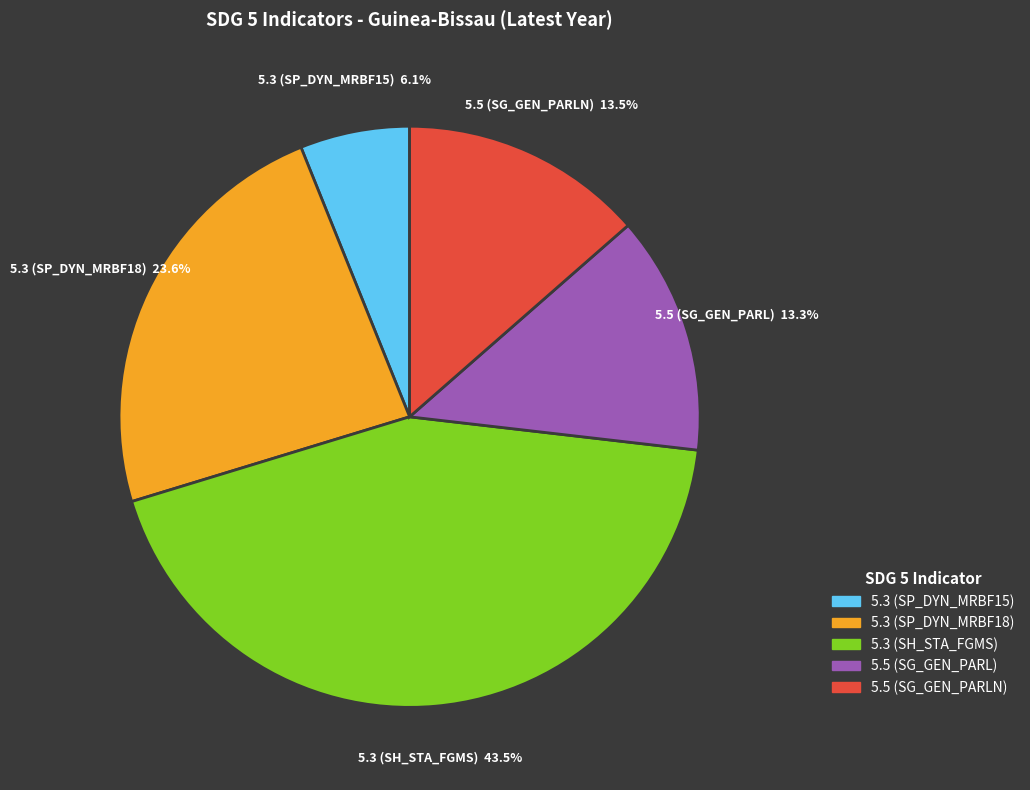

Is there a majority slice in this chart?

No